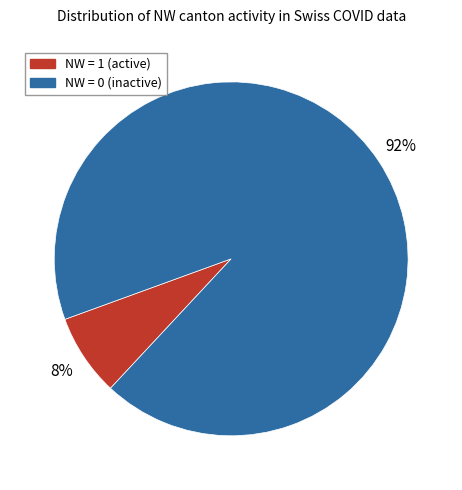

To the nearest percent, what is the average slice percentage?

50%